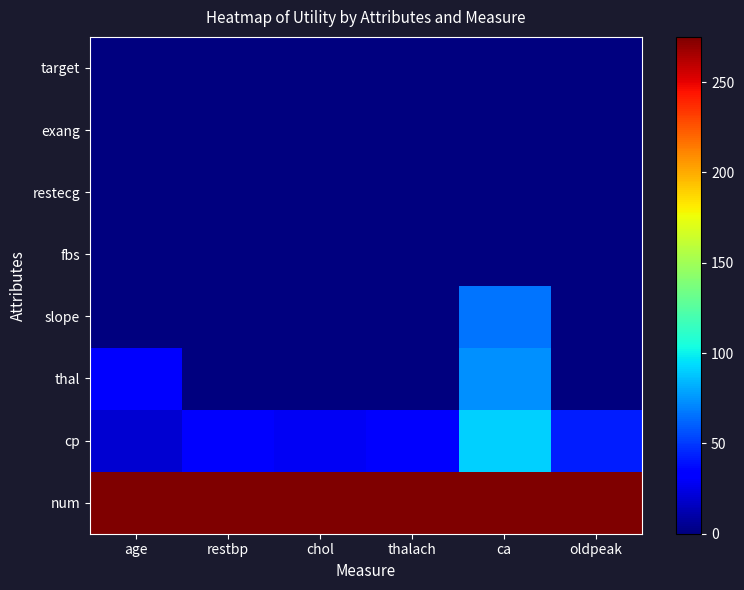

Rank the series at restbp from highest to lowest value.

num, cp, thal, slope, fbs, restecg, exang, target